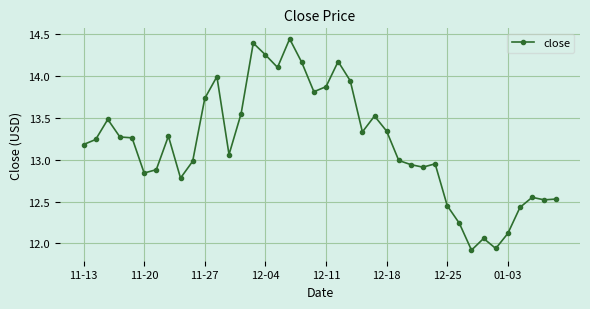

True or false: there are more than 2 points higher than both neighbors.

True